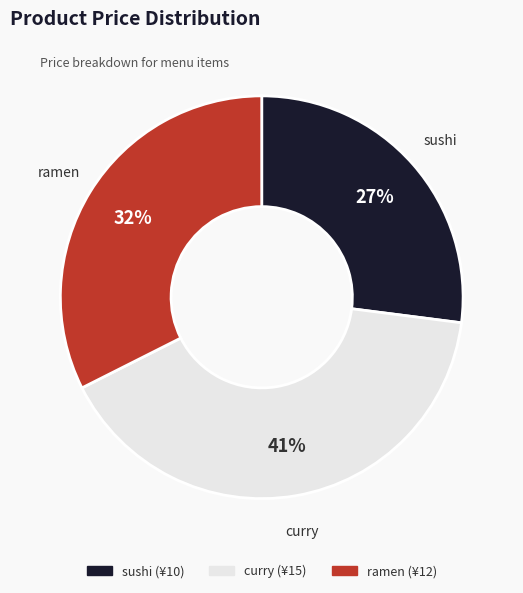

Does curry account for over 50% of the chart?

No